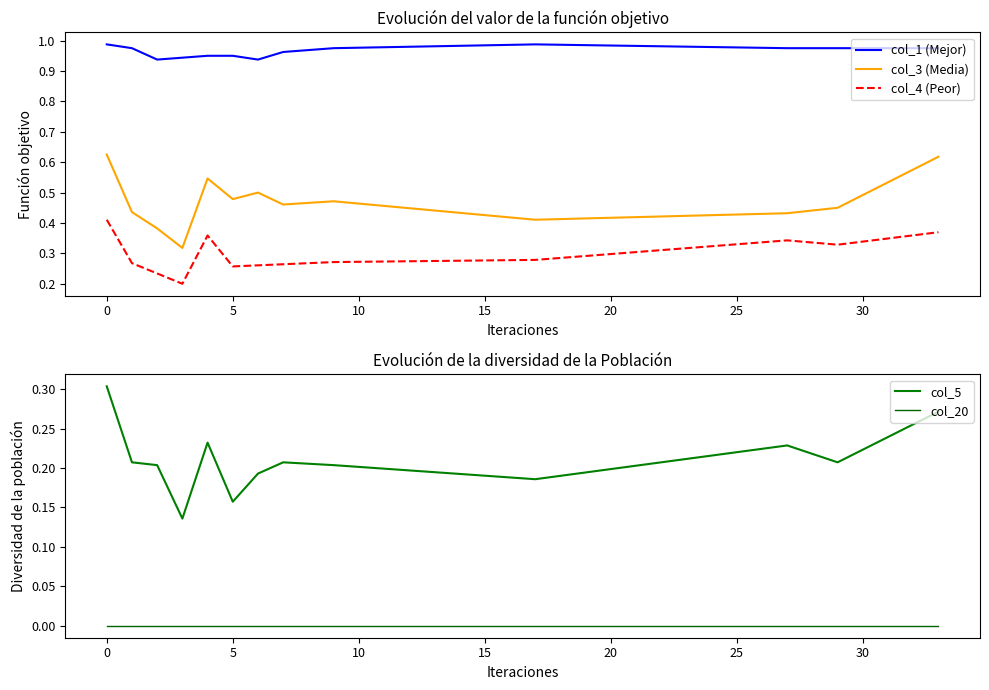

True or false: col_5 and col_3 (Media) intersect in this chart.

False